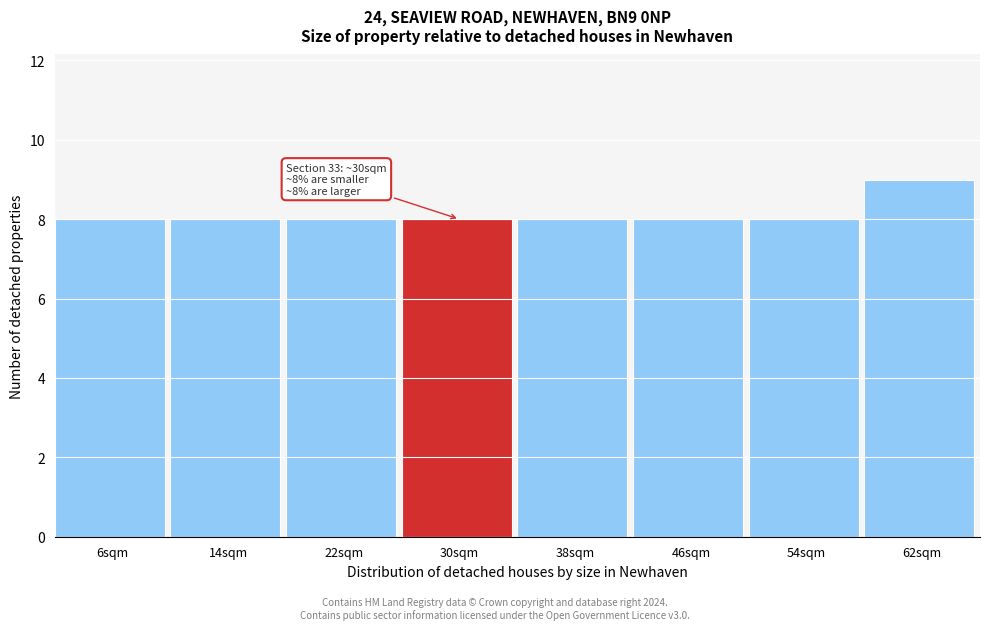

Which range on the x-axis has the tallest bar?

58 to 66